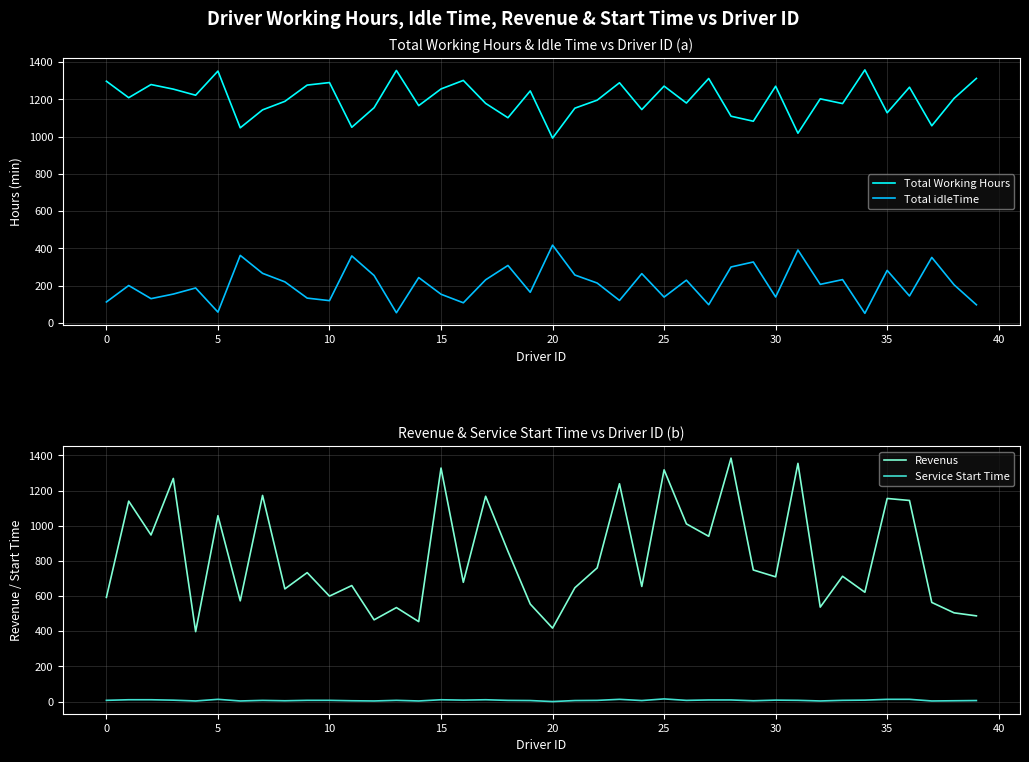

The Service Start Time series shows 3.3 at 12. True or false?

True